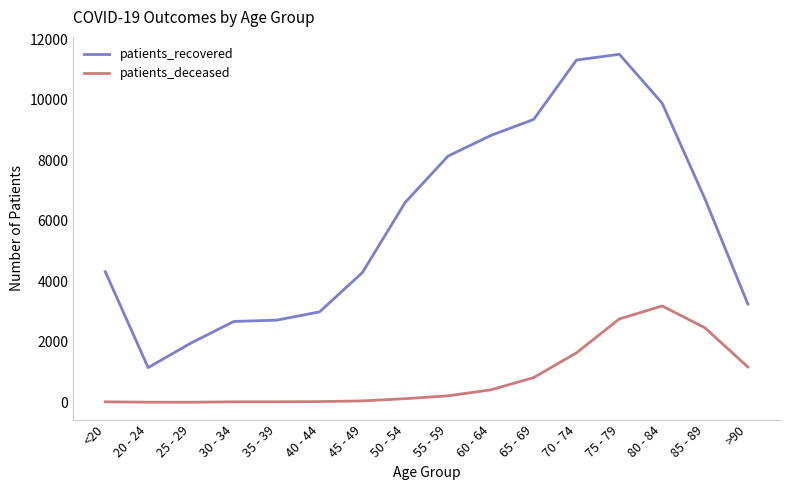

Does the chart display data point markers on the line(s)?

No